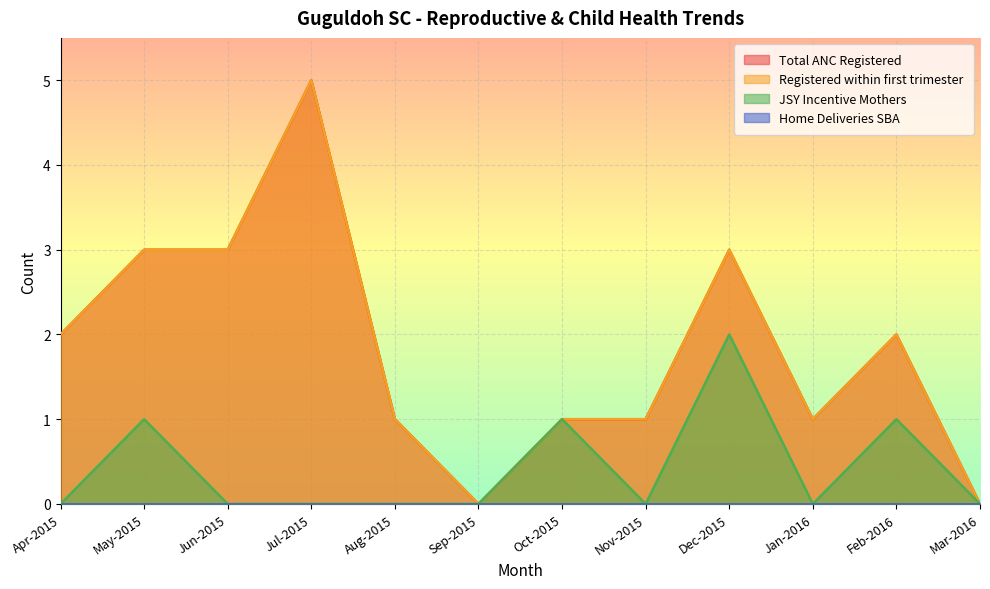

True or false: Total ANC Registered and Registered within first trimester intersect in this chart.

False